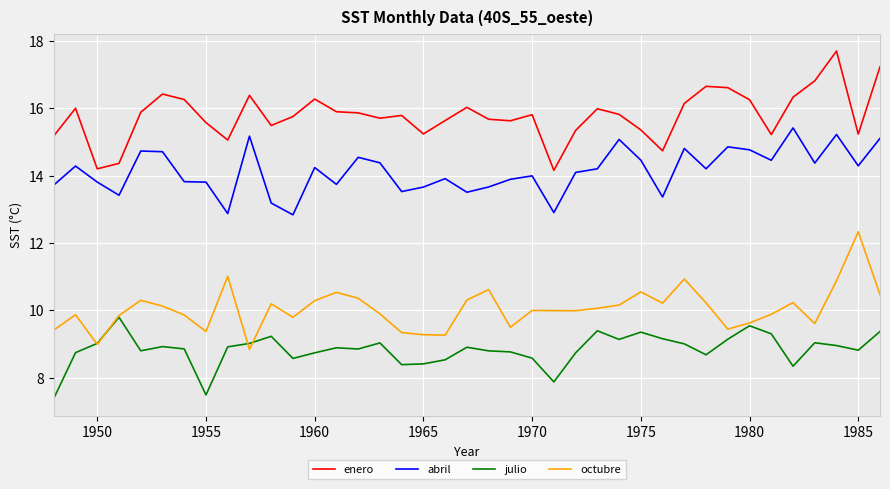

Rank the series by their average value, from highest to lowest.

enero, abril, octubre, julio